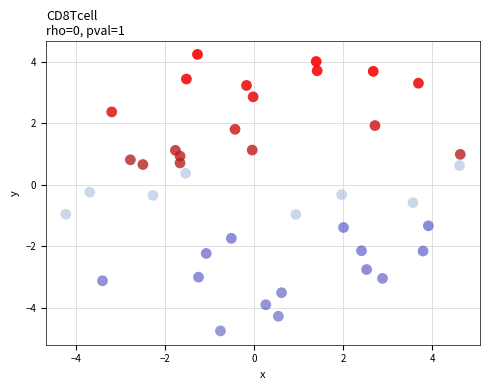

What is the range of X values (max minus min)?

8.9